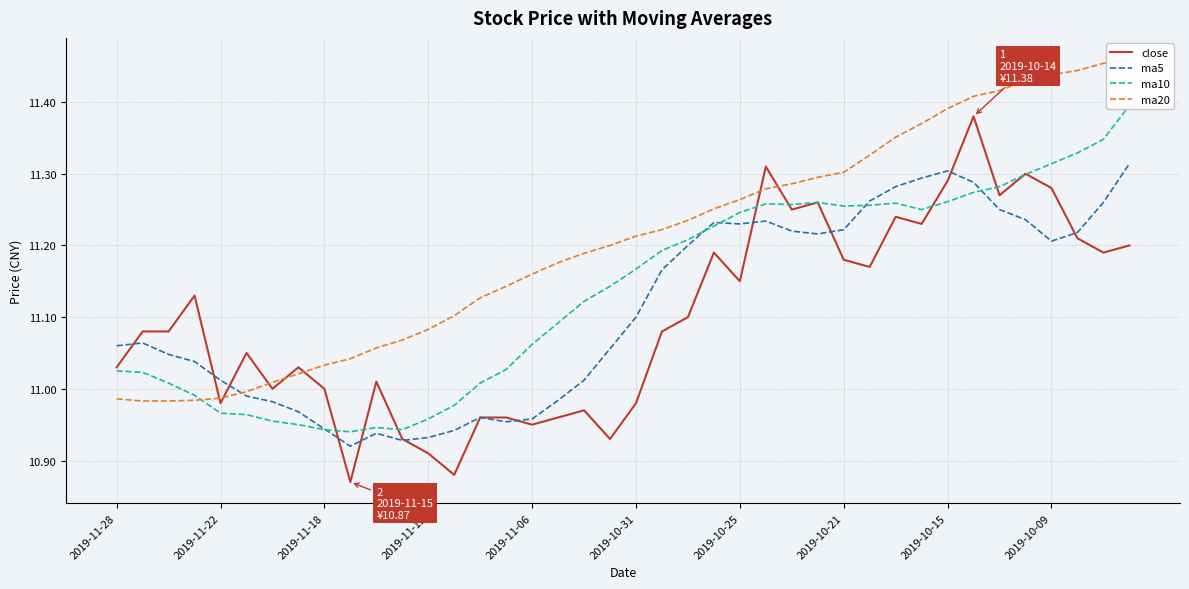

True or false: ma5 and ma20 cross at least once.

True